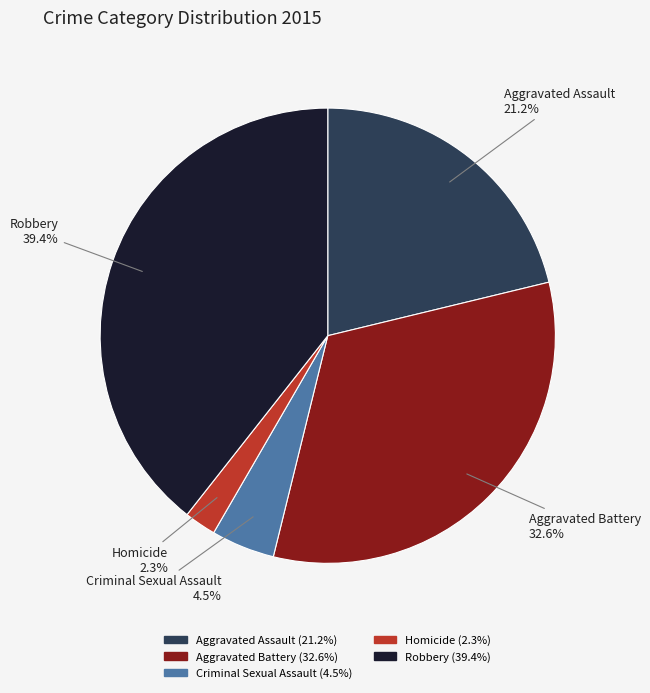

Which category has the biggest portion of the pie?

Robbery